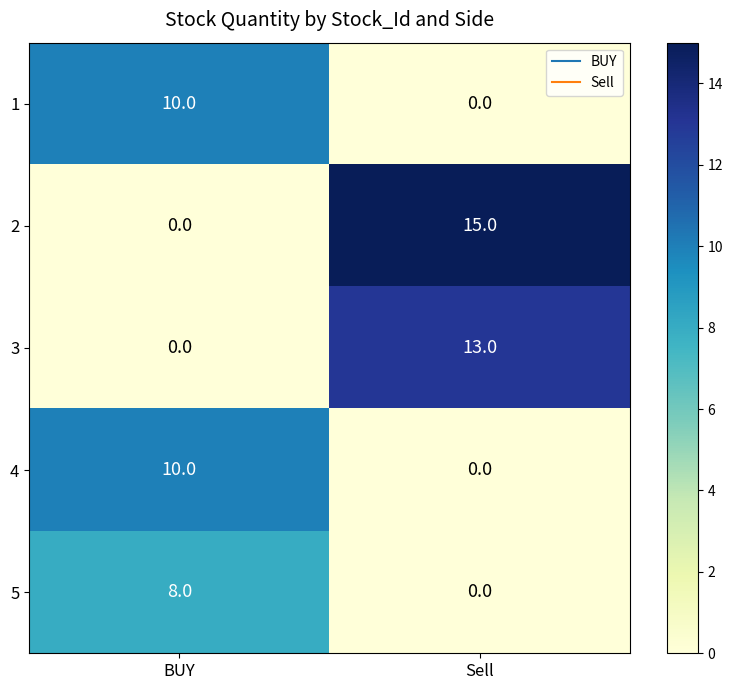

How many series are shown in this chart?

5